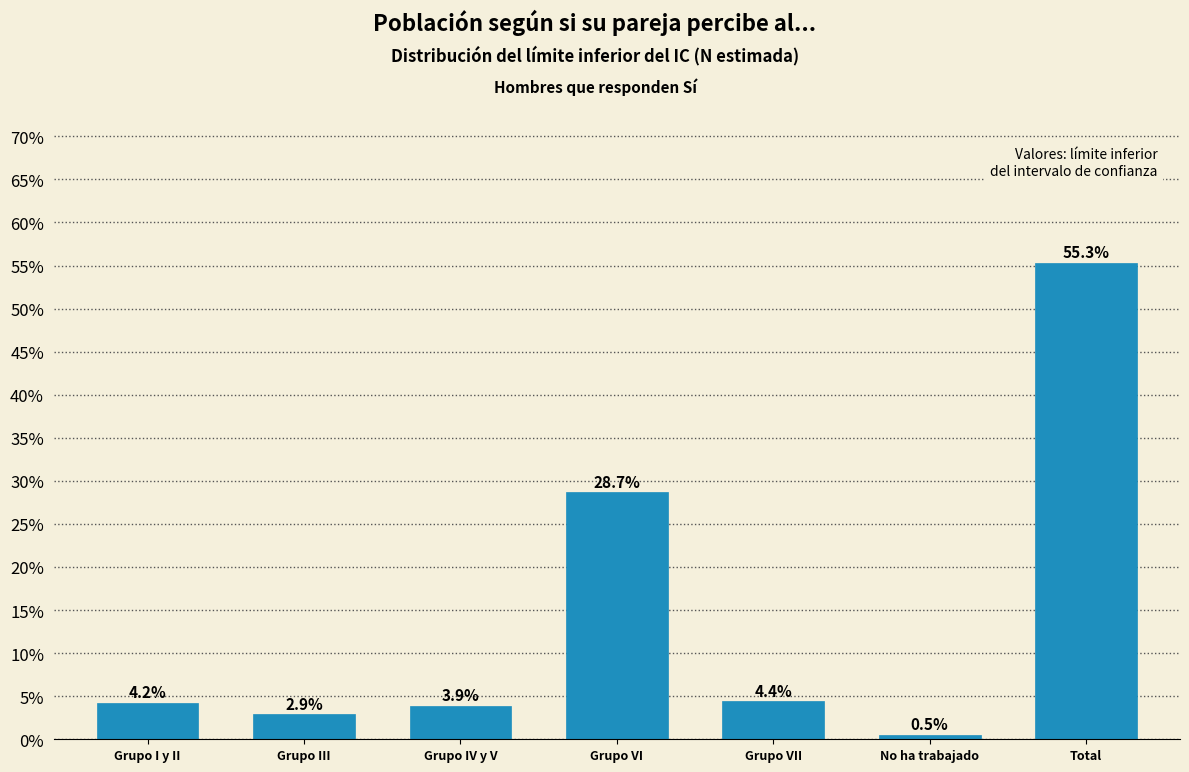

Reading left to right, transcribe all the data shown in this chart.

4.2	2.9	3.9	28.7	4.4	0.5	55.3